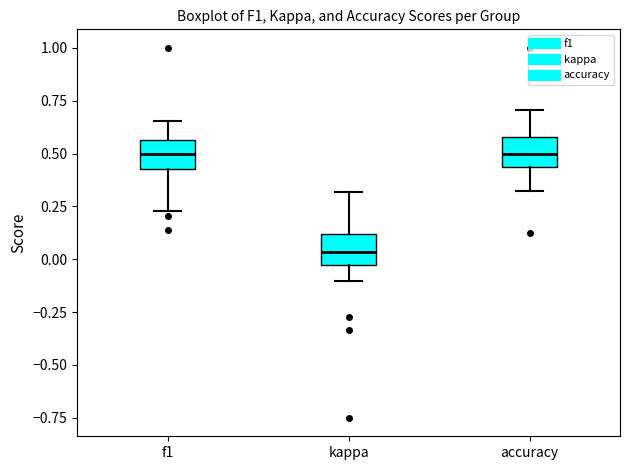

Reading left to right, transcribe this box plot: for each box, give where its median line is, the range the box spans, and where its two whiskers end, as read against the y-axis. The values are not printed on the chart, so give them approximately, as read against the axis.

f1: median 0.50, box 0.45 to 0.55, whiskers 0.25 to 0.65
kappa: median 0.05, box -0.05 to 0.10, whiskers -0.10 to 0.30
accuracy: median 0.50, box 0.45 to 0.60, whiskers 0.30 to 0.70